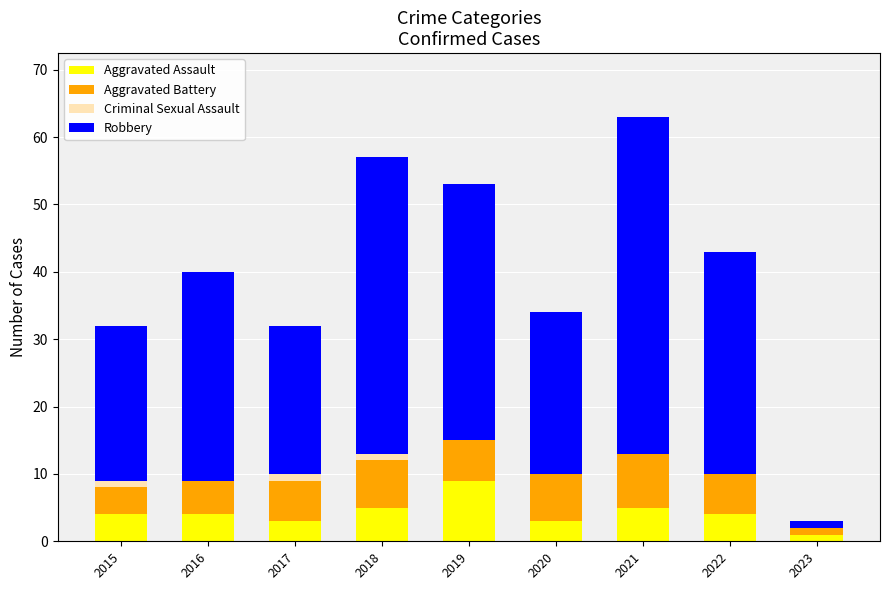

At which category is the sum across all series the highest?

2021